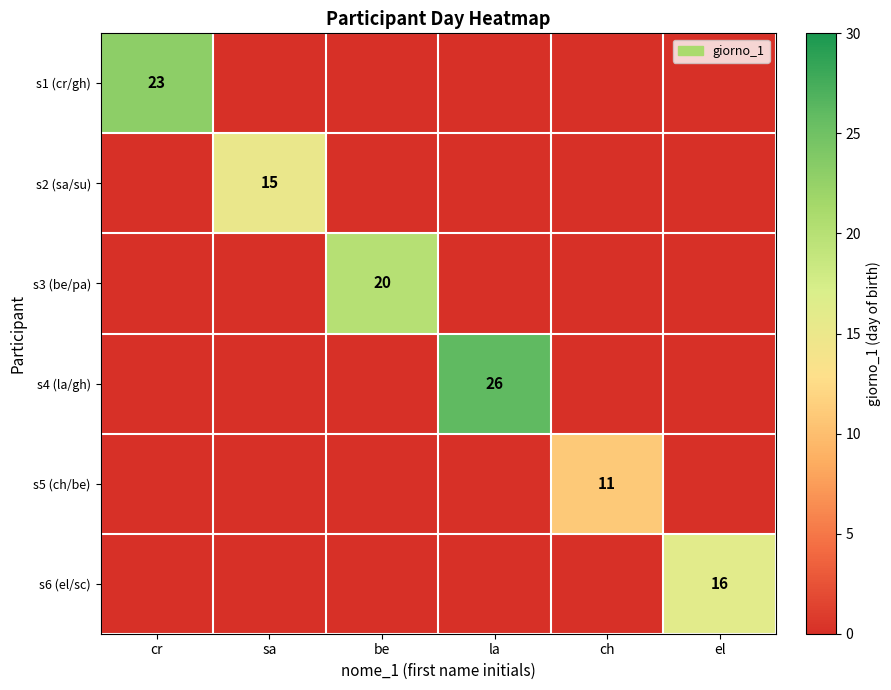

Which series changed the most between sa and ch?

s2 (sa/su)